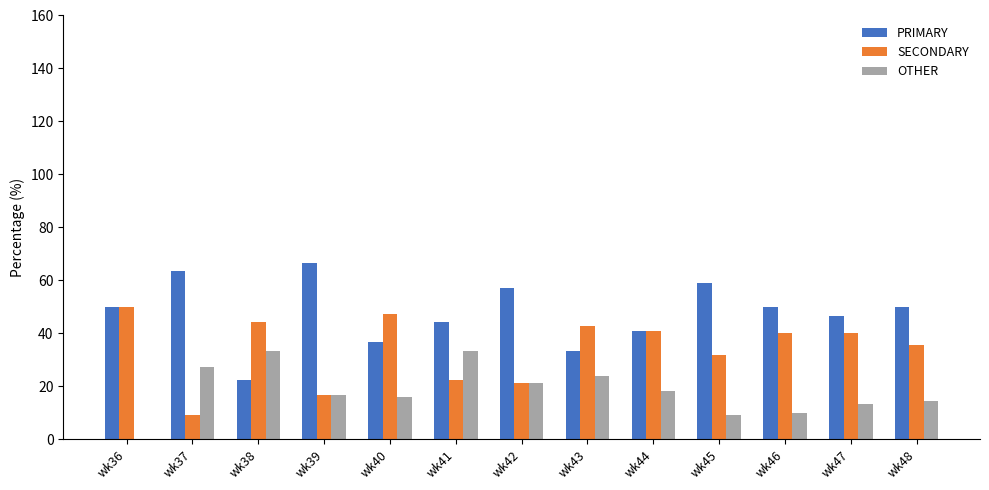

Is it true that PRIMARY equals 50.0 at wk46?

True